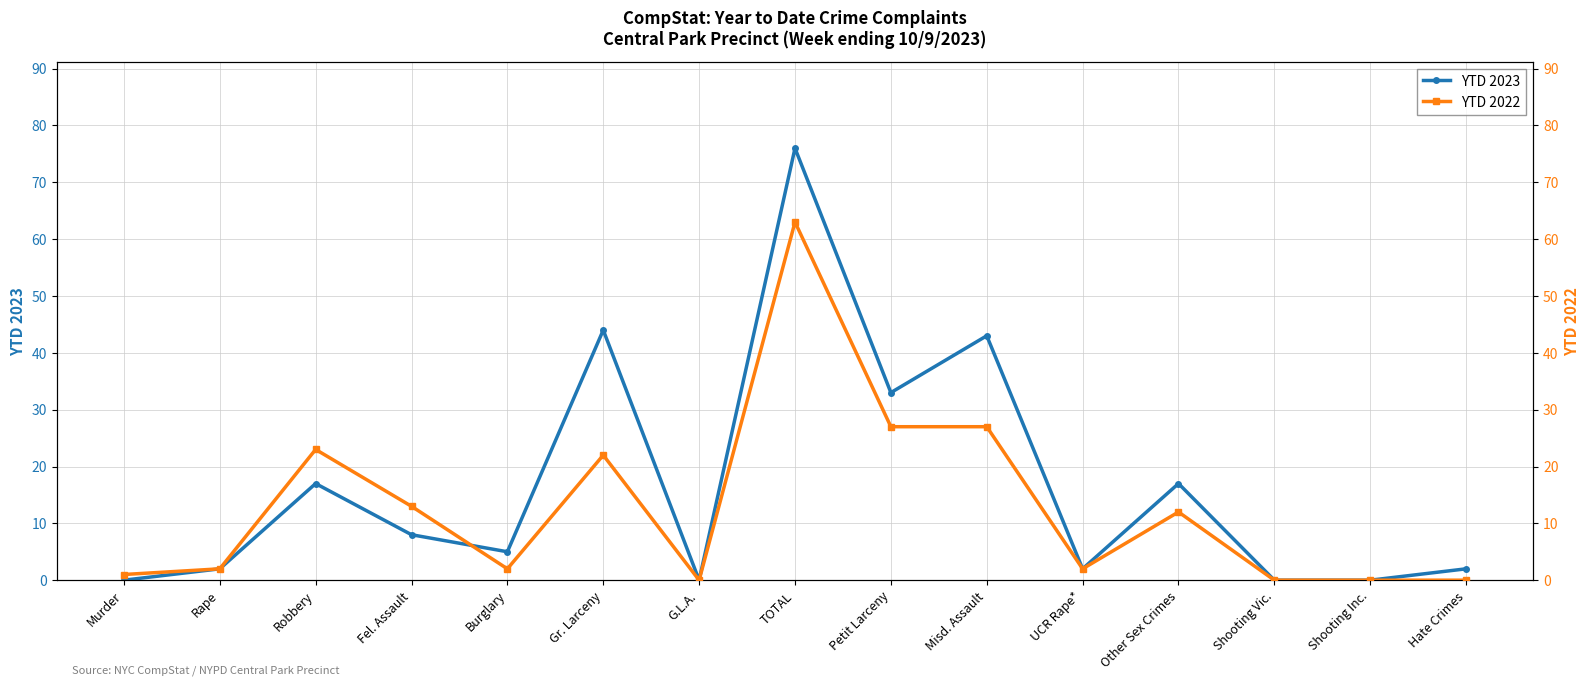

True or false: YTD 2022 has more than 0 points higher than both neighbors.

True